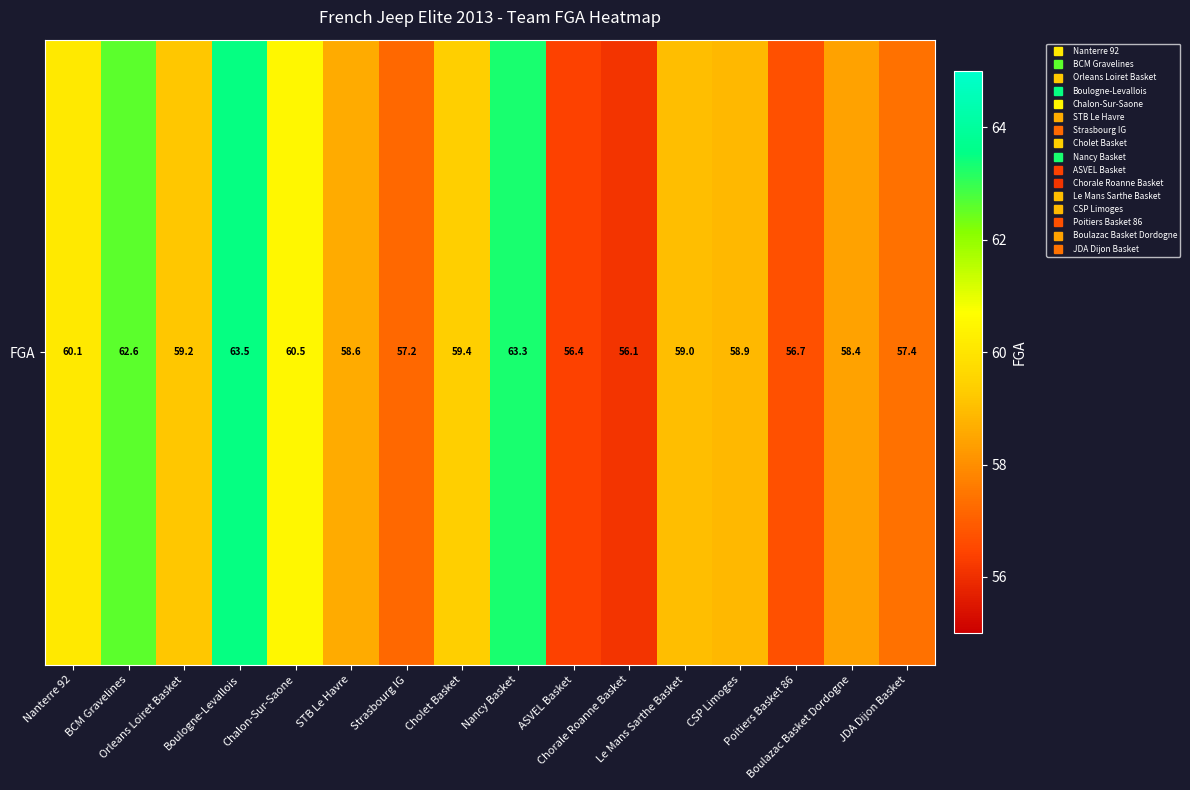

The chart shows a value of 58.9 at CSP Limoges. True or false?

True